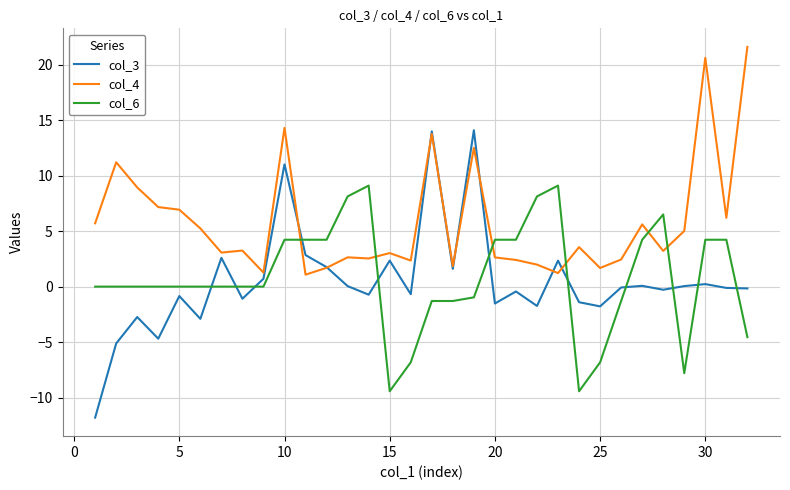

What is the highest value of the col_6 series?

9.1